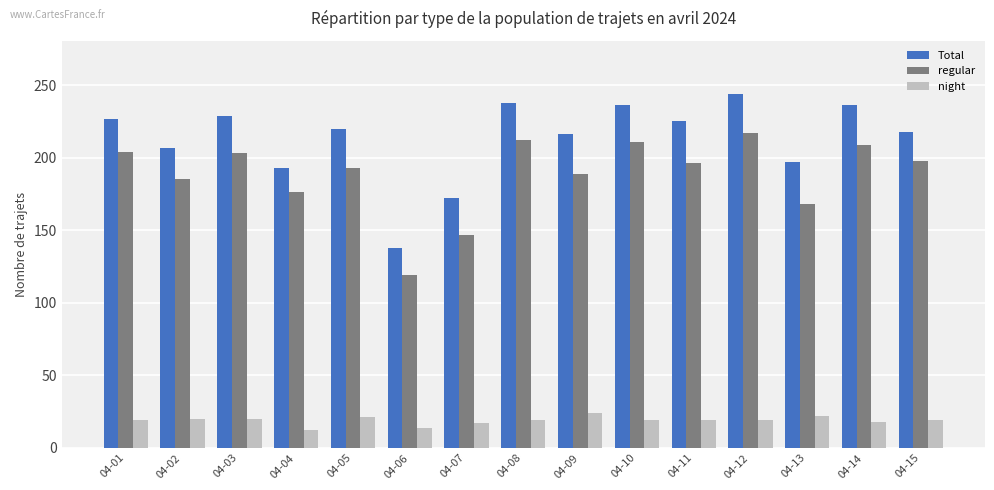

What is the difference between the maximum and minimum values in the night series?

12